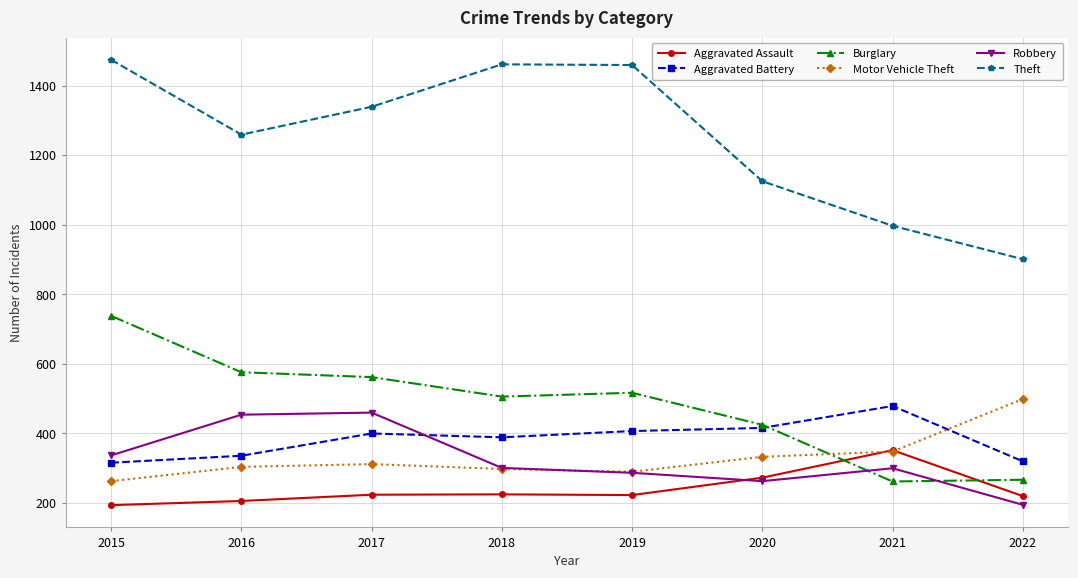

True or false: Burglary and Theft intersect in this chart.

False